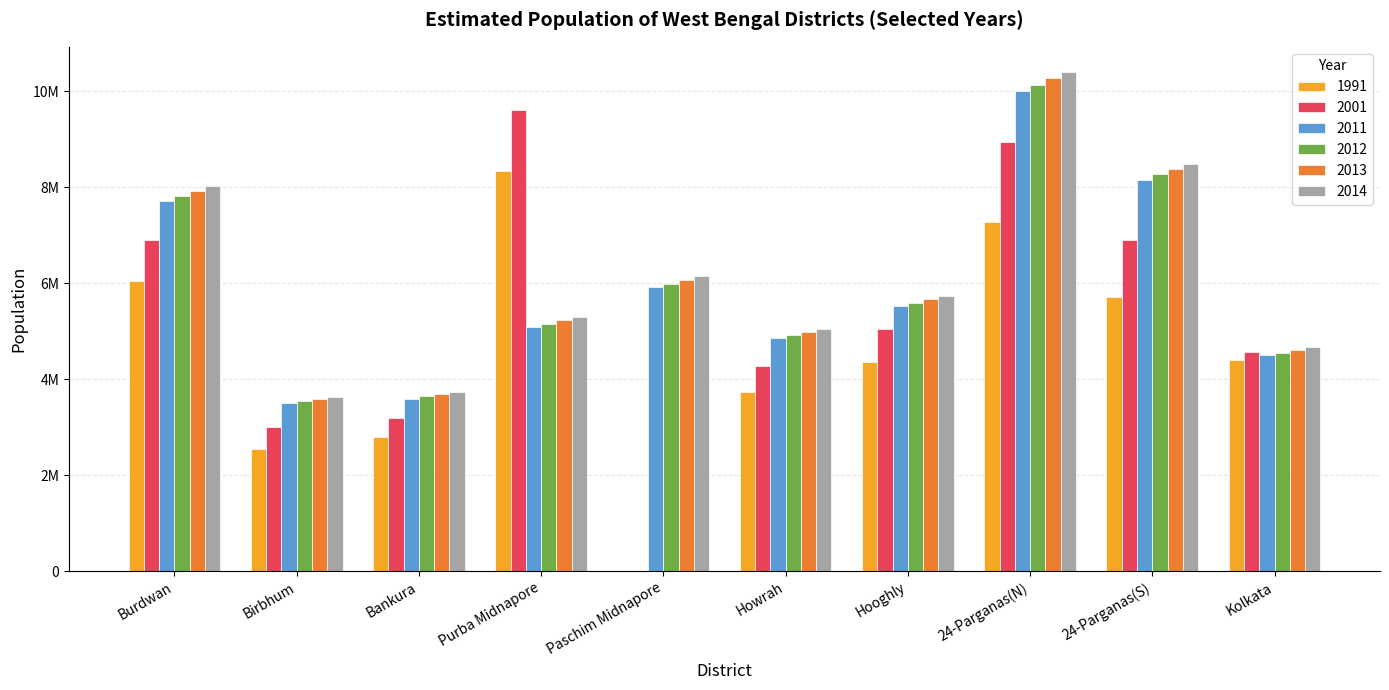

What is the highest value of the 2001 series?

9610788.0